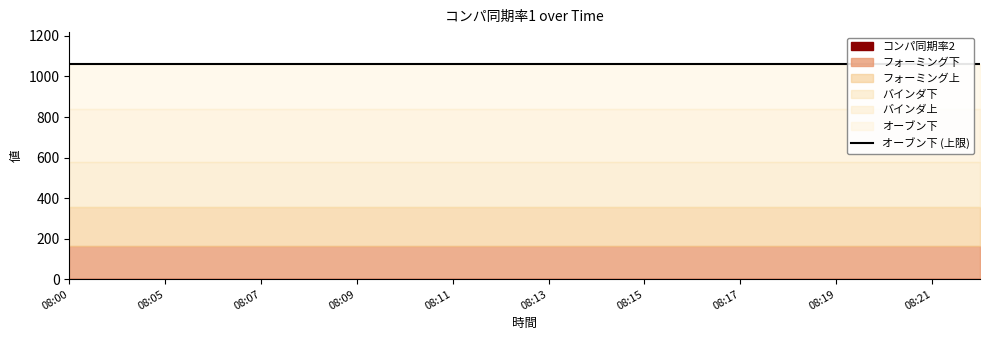

Count the number of categories in the chart.

20